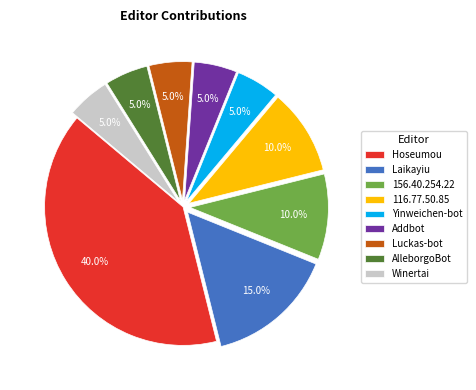

Is the sum of Hoseumou and AlleborgoBot greater than half?

No